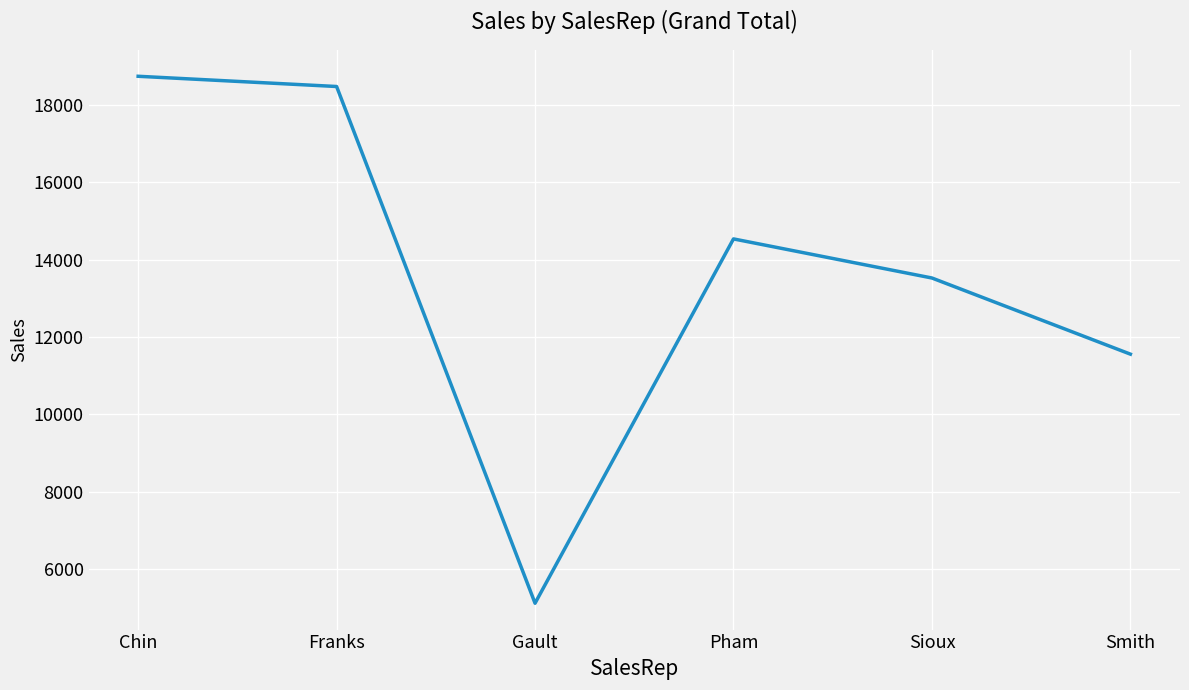

How many values are below 14539?

3